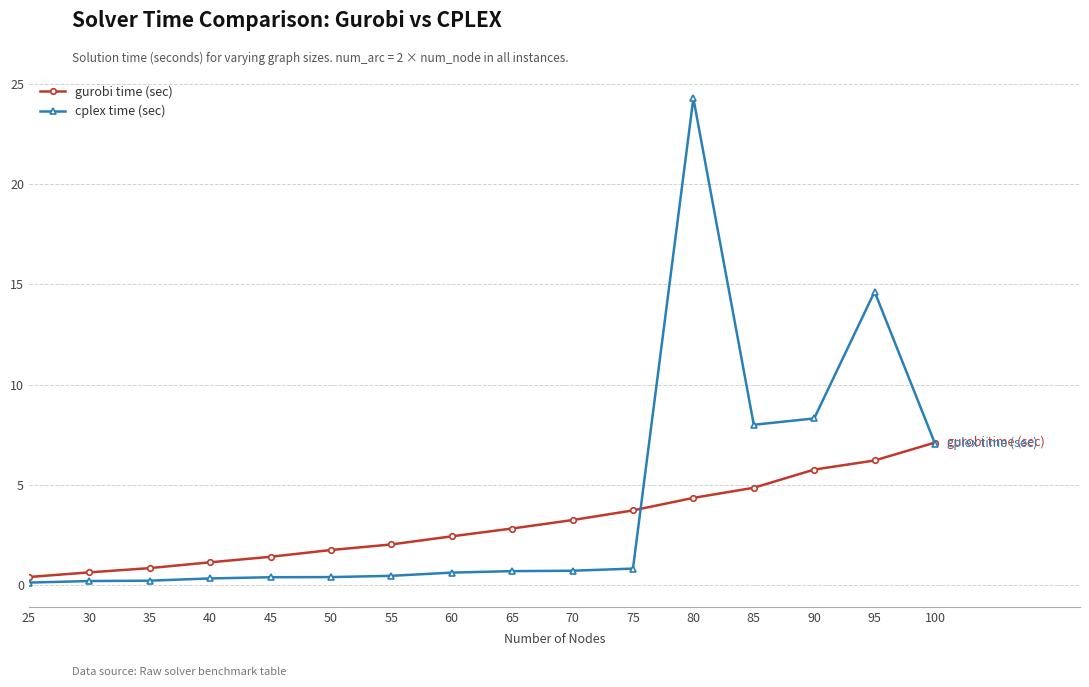

How many lines are shown in the chart?

2